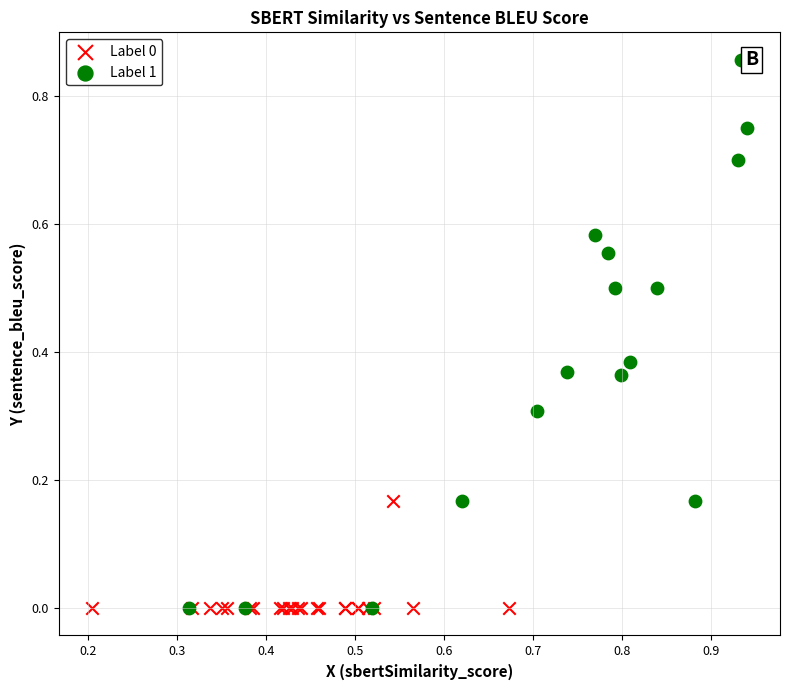

Which series has the largest Y range (max minus min)?

Label 1